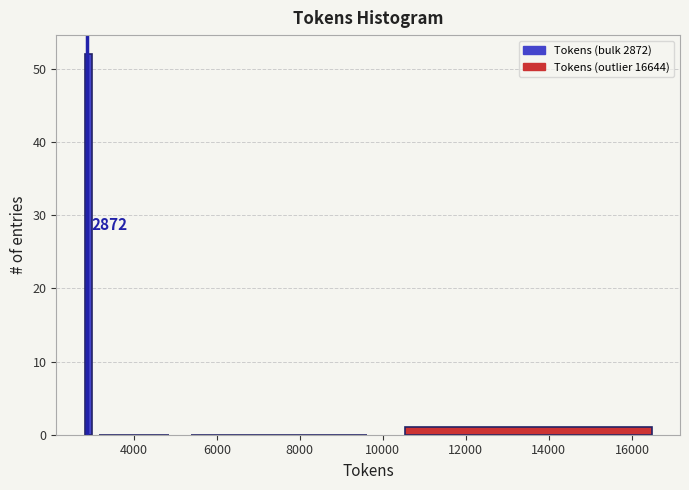

Read against the x-axis, roughly where is the centre of the tallest bar?

3000